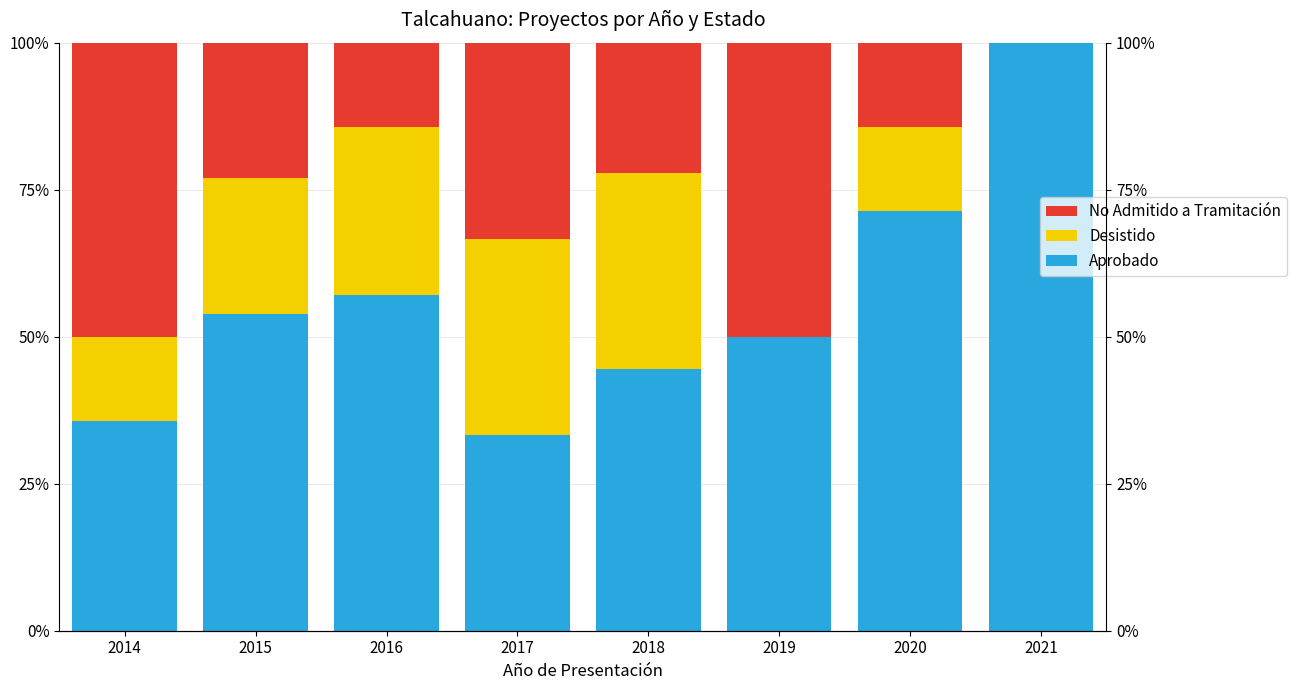

Is the value of Desistido at 2019 greater than the value of No Admitido a Tramitación at 2019?

No